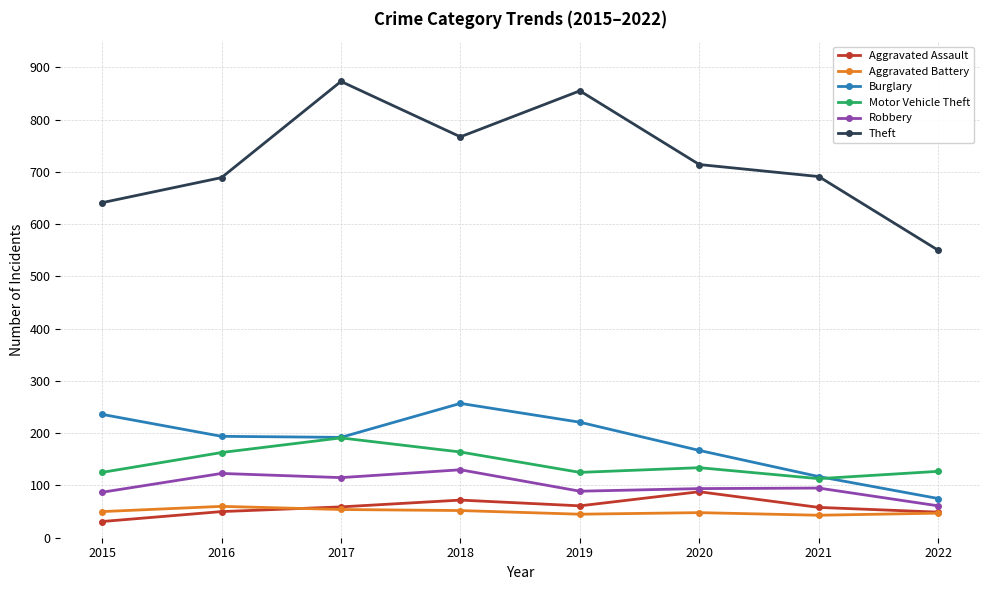

True or false: Theft and Motor Vehicle Theft intersect in this chart.

False